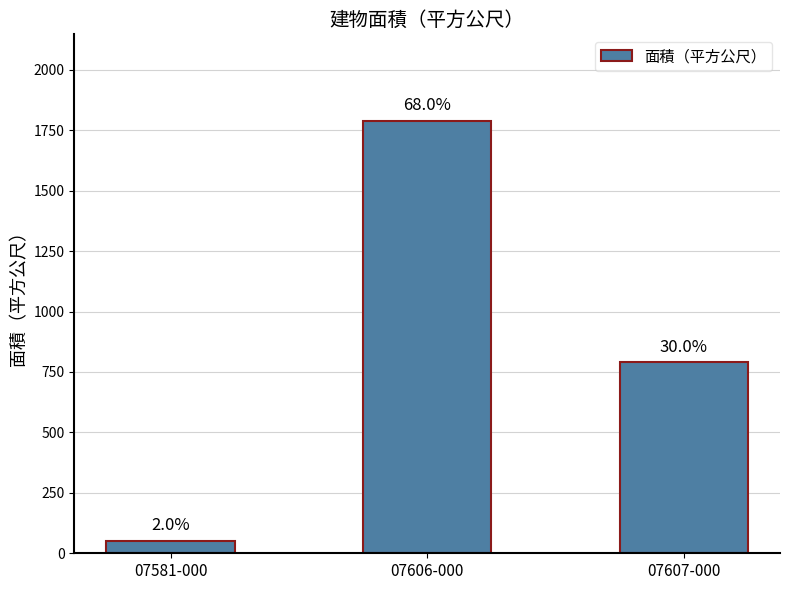

How many bars are there in total?

3